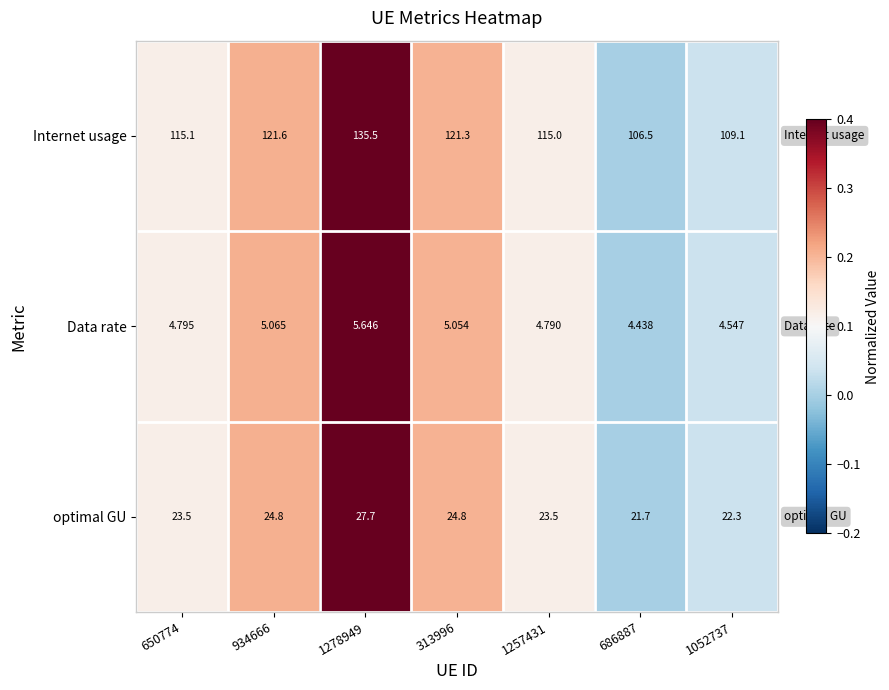

Which series changed the most between 934666 and 1257431?

Internet usage